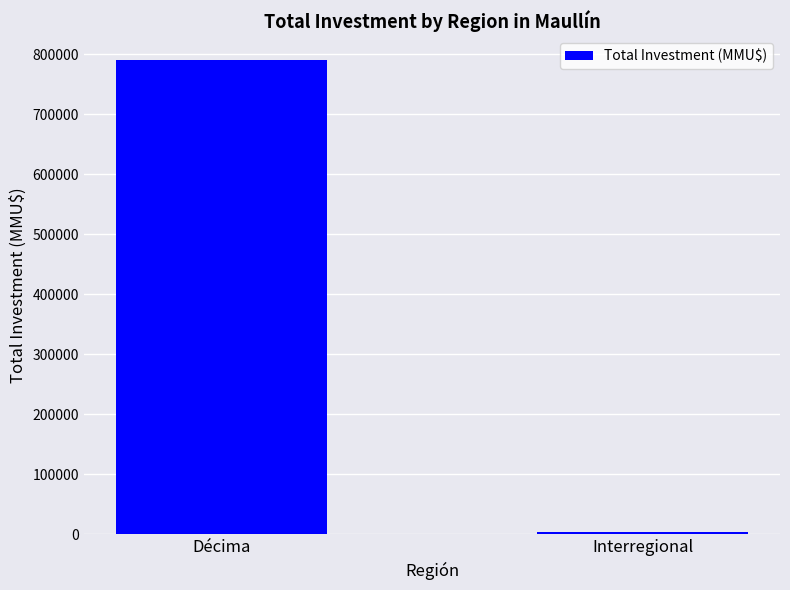

Reading right to left, extract all data points from this chart.

Interregional=4768	Décima=790221